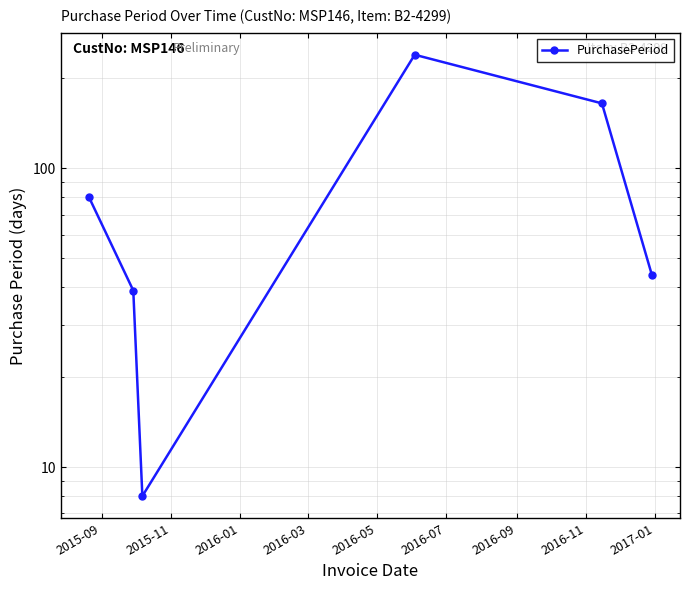

What is the average value?

96